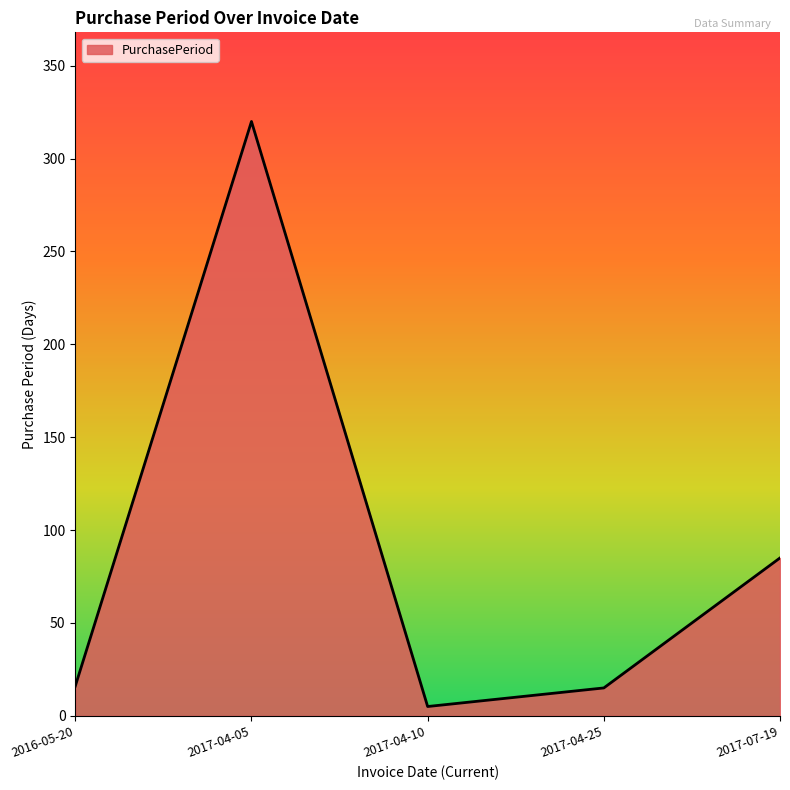

At which category does the data reach its first local peak?

2017-04-05